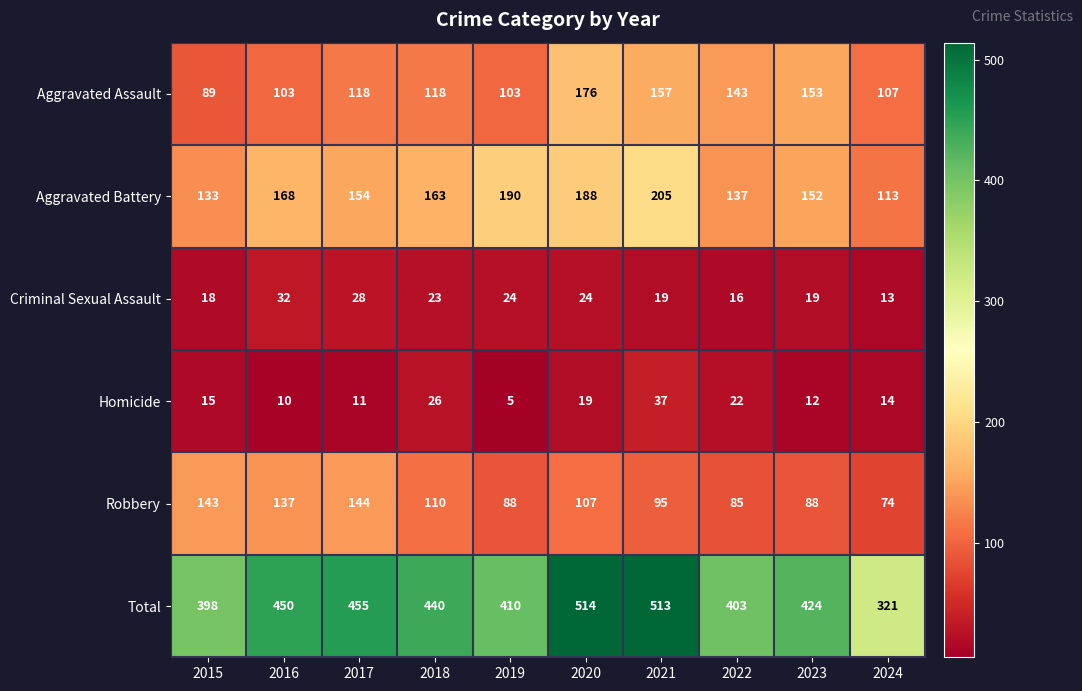

True or false: Robbery has a value of 147 at 2019.

False